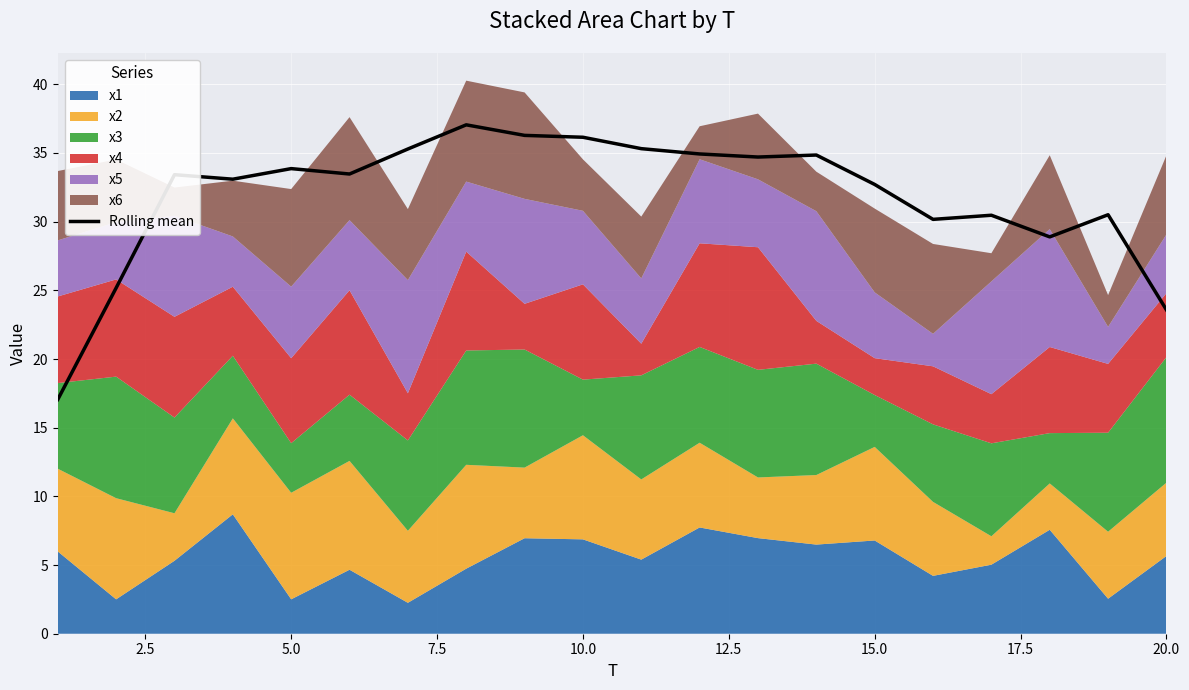

Reading left to right, transcribe all the data shown in this chart.

17.1	25.2	33.4	33.1	33.9	33.5	35.3	37.0	36.3	36.1	35.3	34.9	34.7	34.8	32.7	30.2	30.5	28.9	30.5	23.6